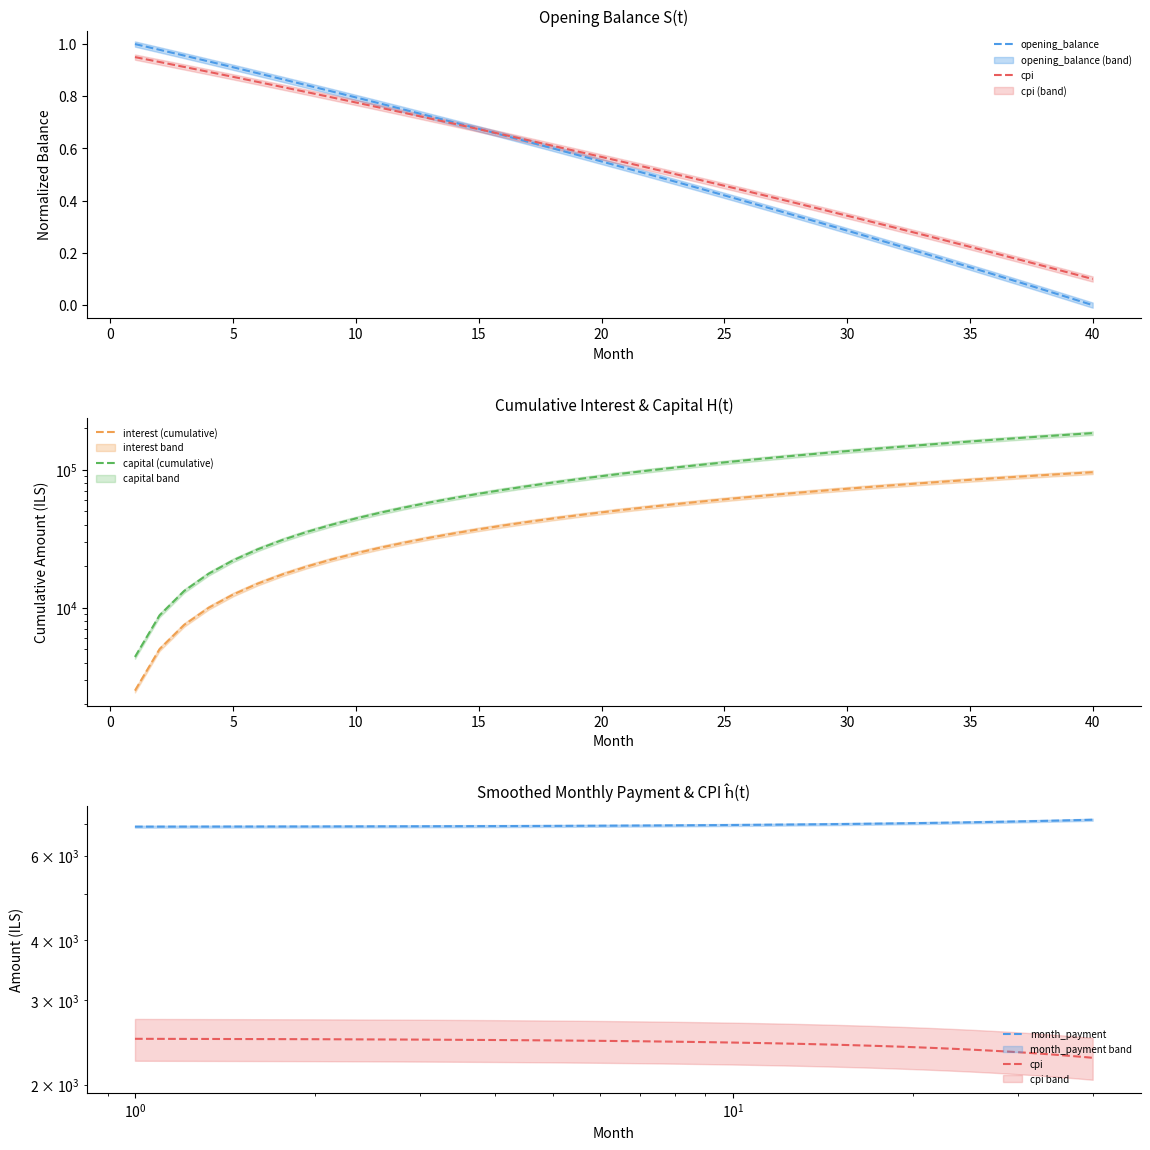

What is the sum of the month_payment values at 20 and 15?

13862.3